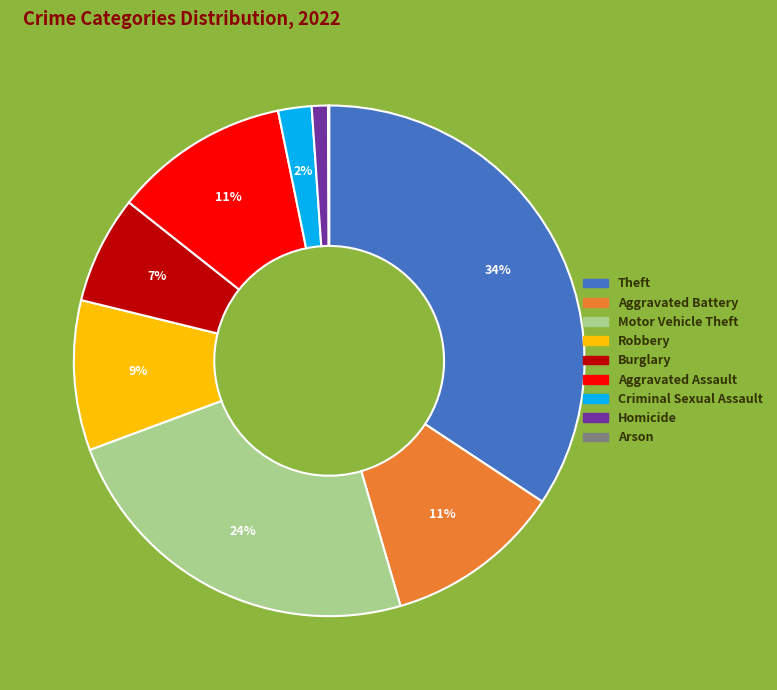

Is it true that Aggravated Battery is 11% of the pie?

True